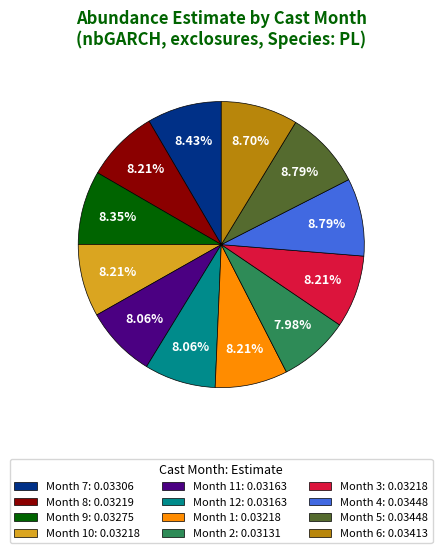

Is the sum of Month 3: 0.03218 and Month 6: 0.03413 greater than half?

No